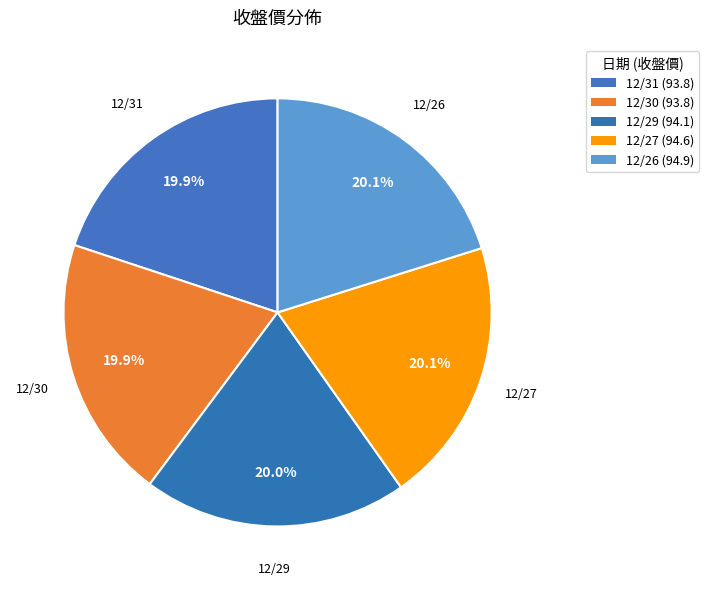

Rank the categories by value from lowest to highest.

12/31, 12/30, 12/29, 12/27, 12/26